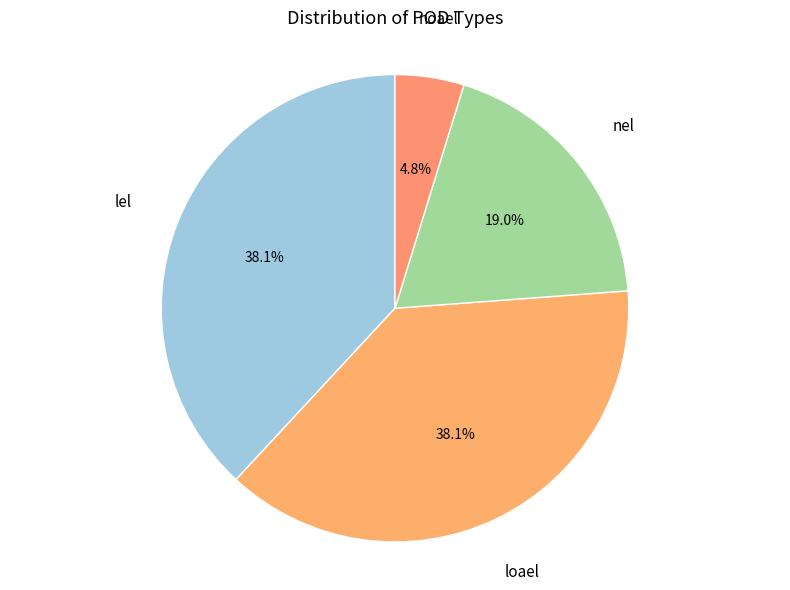

Which category has the smallest portion of the pie?

noael